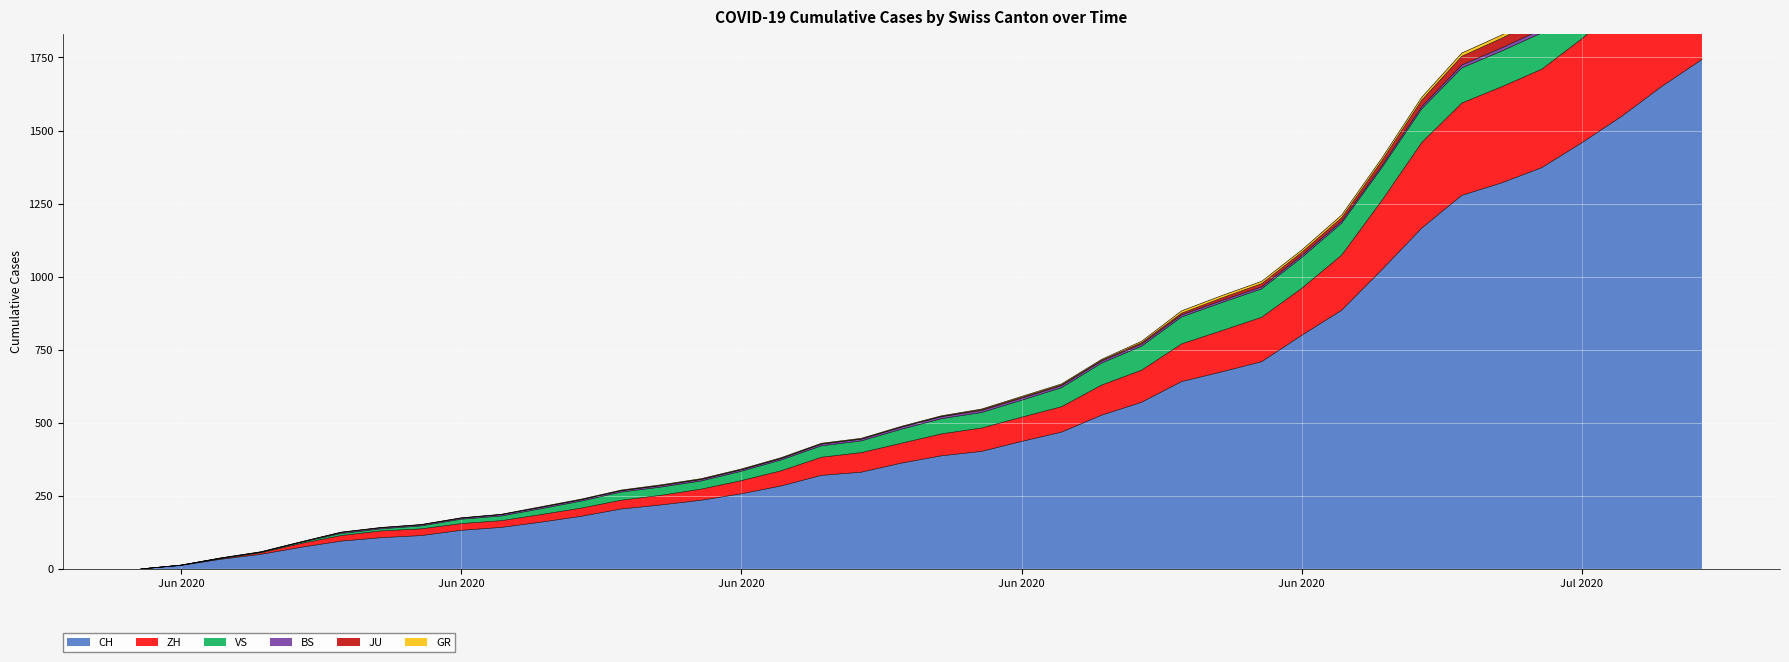

Is it true that CH equals 59 at 7?

False